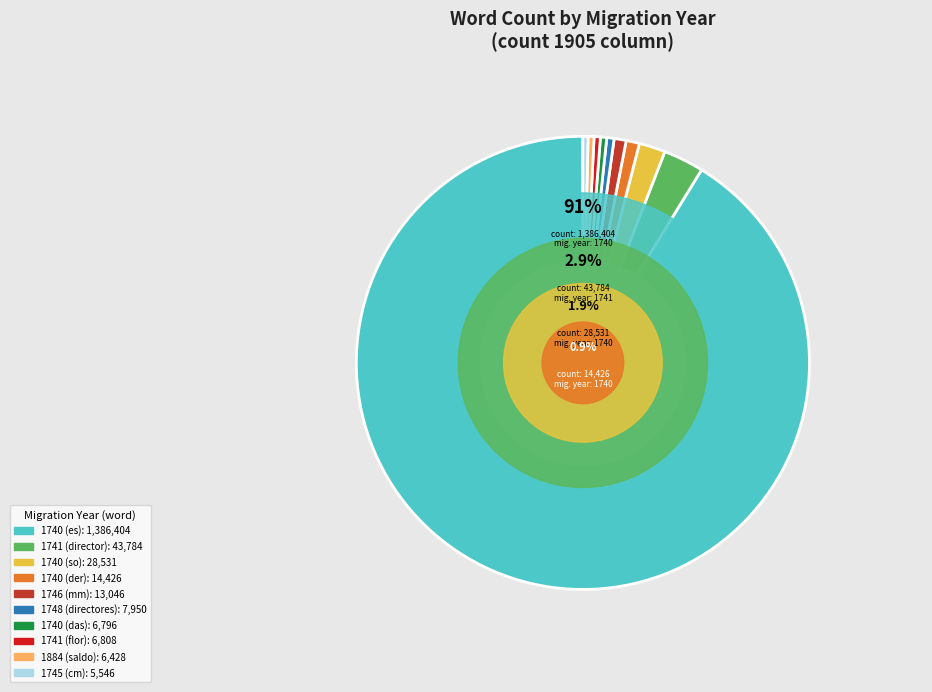

Is 1741_flor the majority of the pie?

No